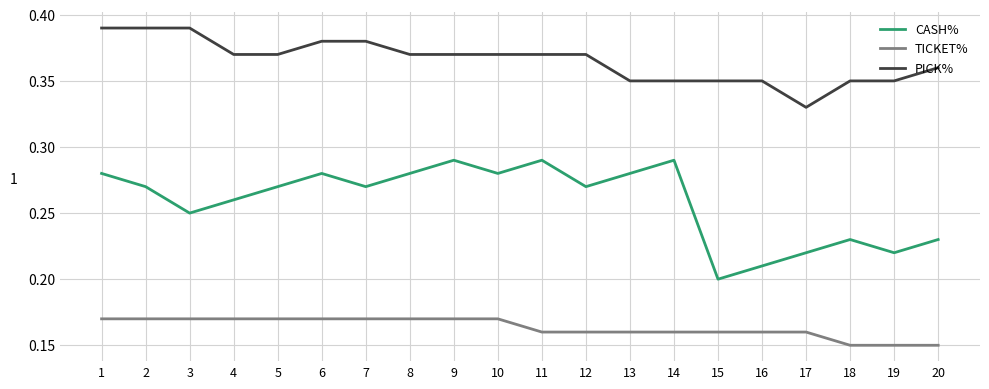

Between 7 and 16, which series saw the biggest shift?

CASH%